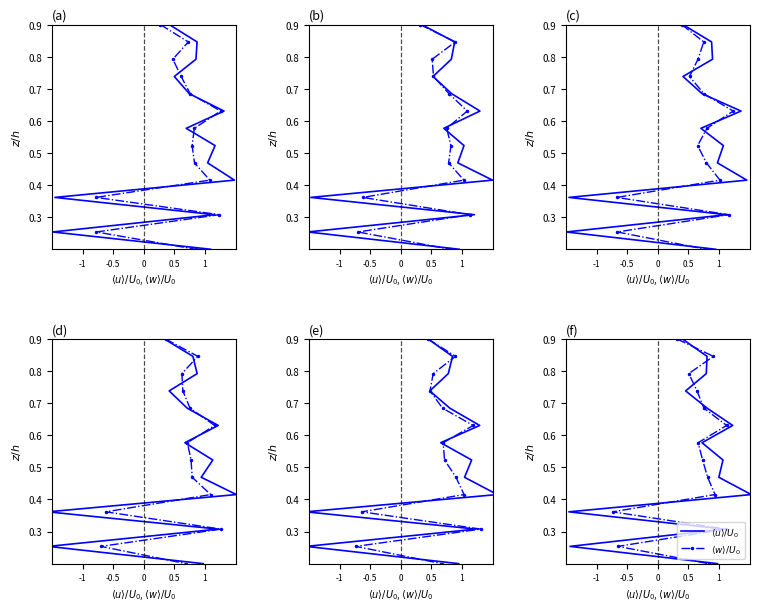

Is the value of $\langle u \rangle/U_0$ at 7 greater than the value of $\langle w \rangle/U_0$ at 13?

Yes